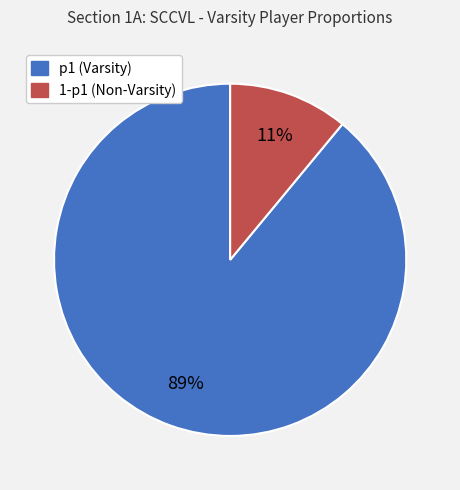

Count the number of slices in the pie.

2